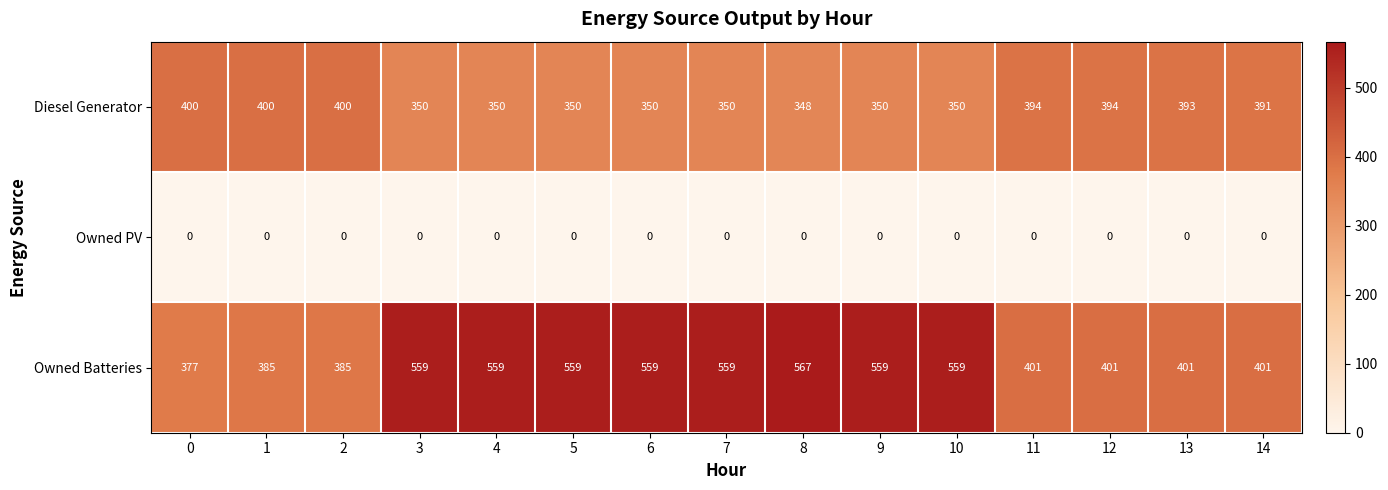

What is the spread (max minus min) of values at 11?

401